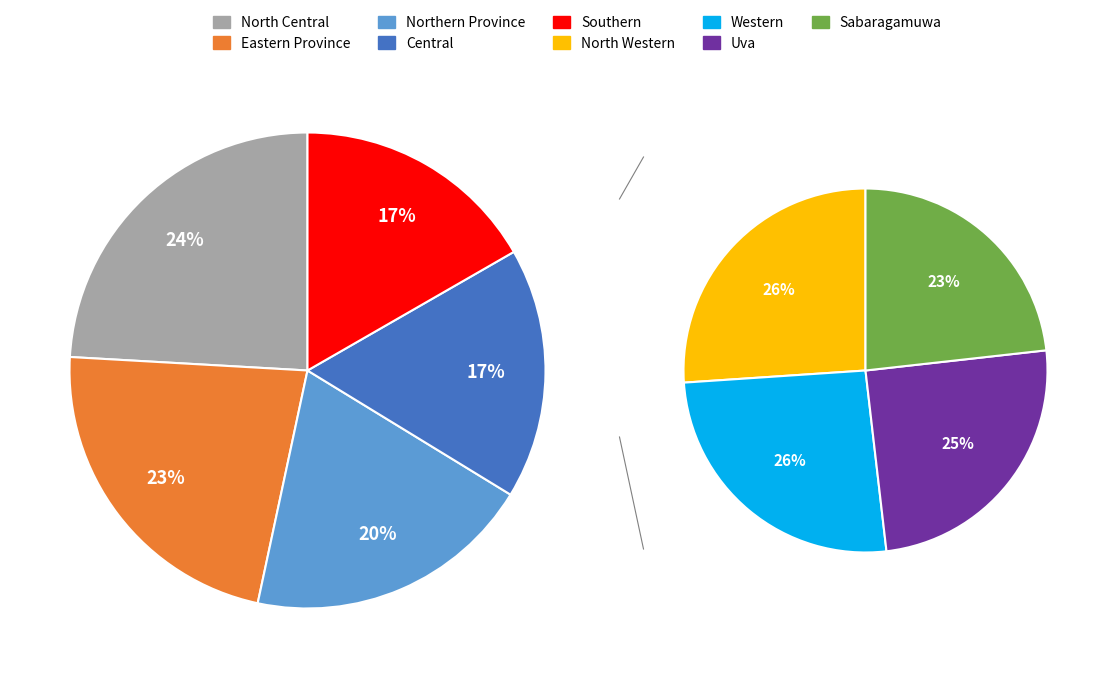

Is the sum of Uva and Southern greater than half?

No